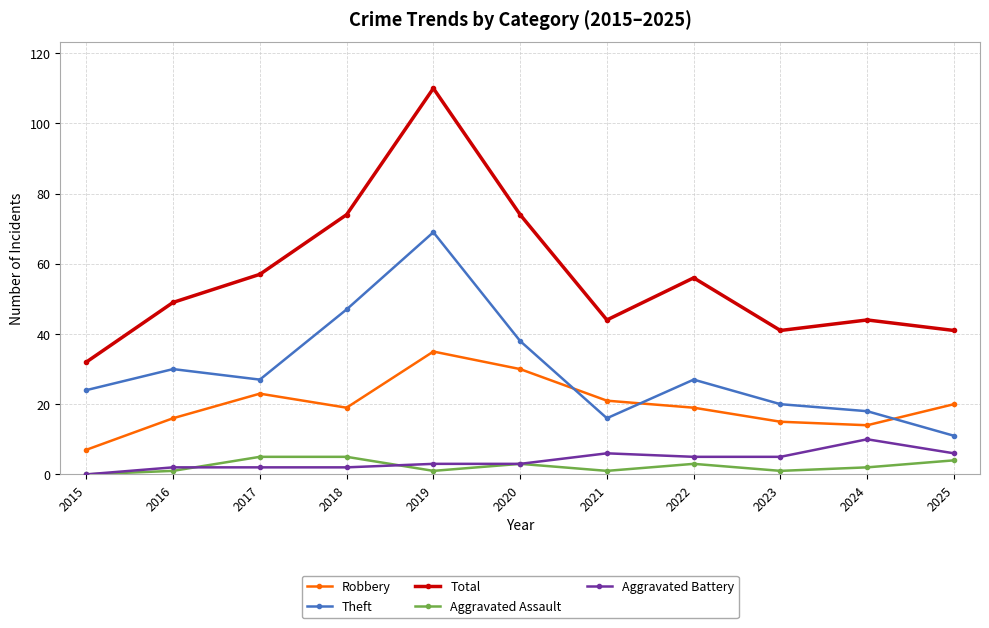

How many data points in Theft are less than 27?

5